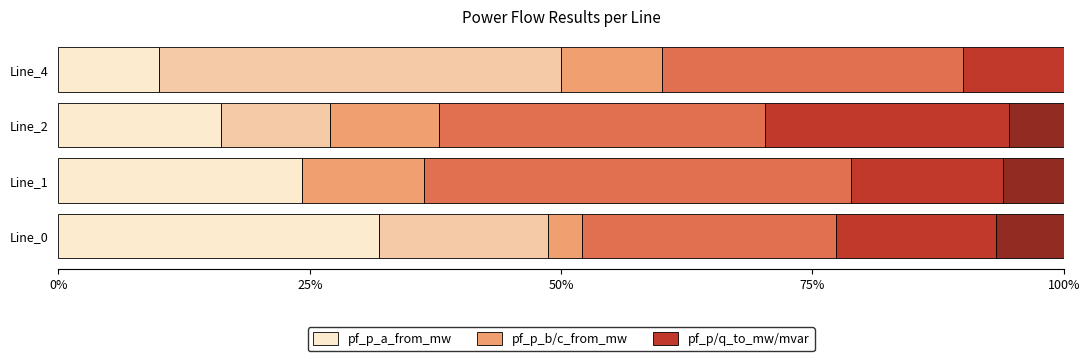

What is the total value across all series at Line_0?

100.0